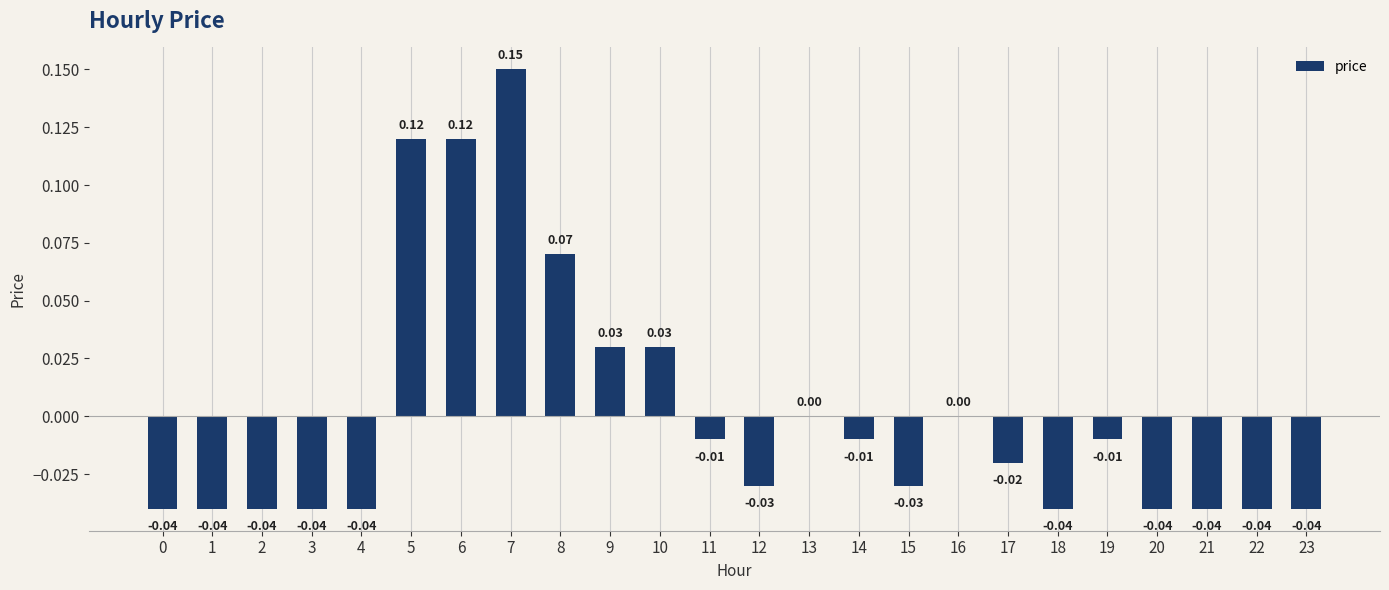

Between 15 and 22, which is larger?

15